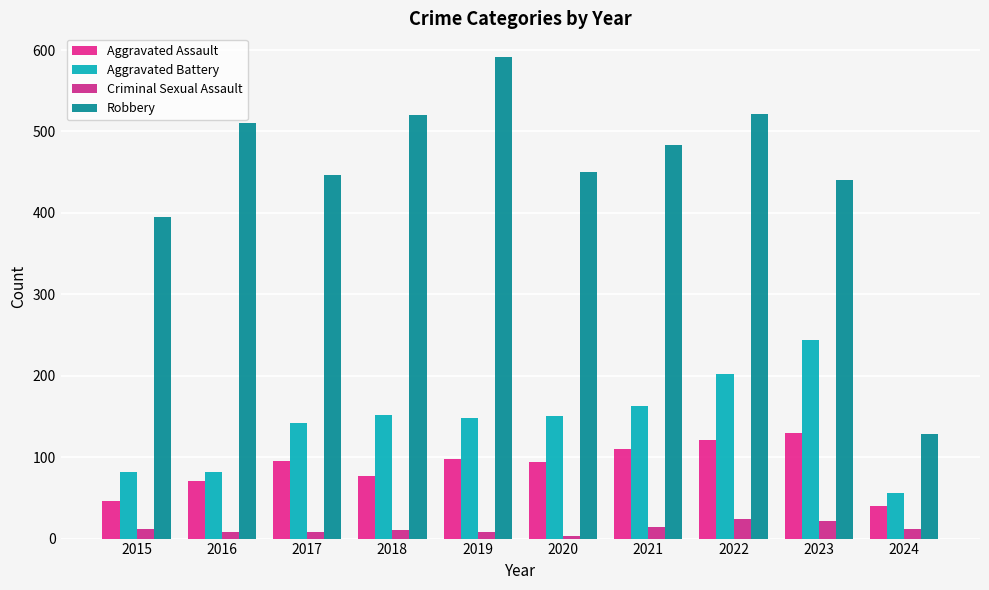

At how many categories does at least one series exceed 585?

1